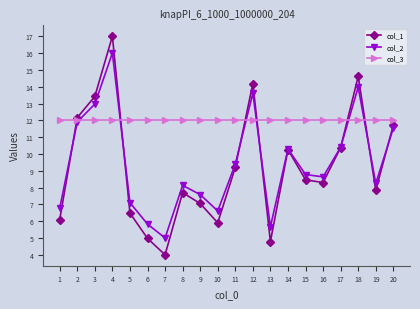

What is the difference between the highest and lowest values at 13?

7.2